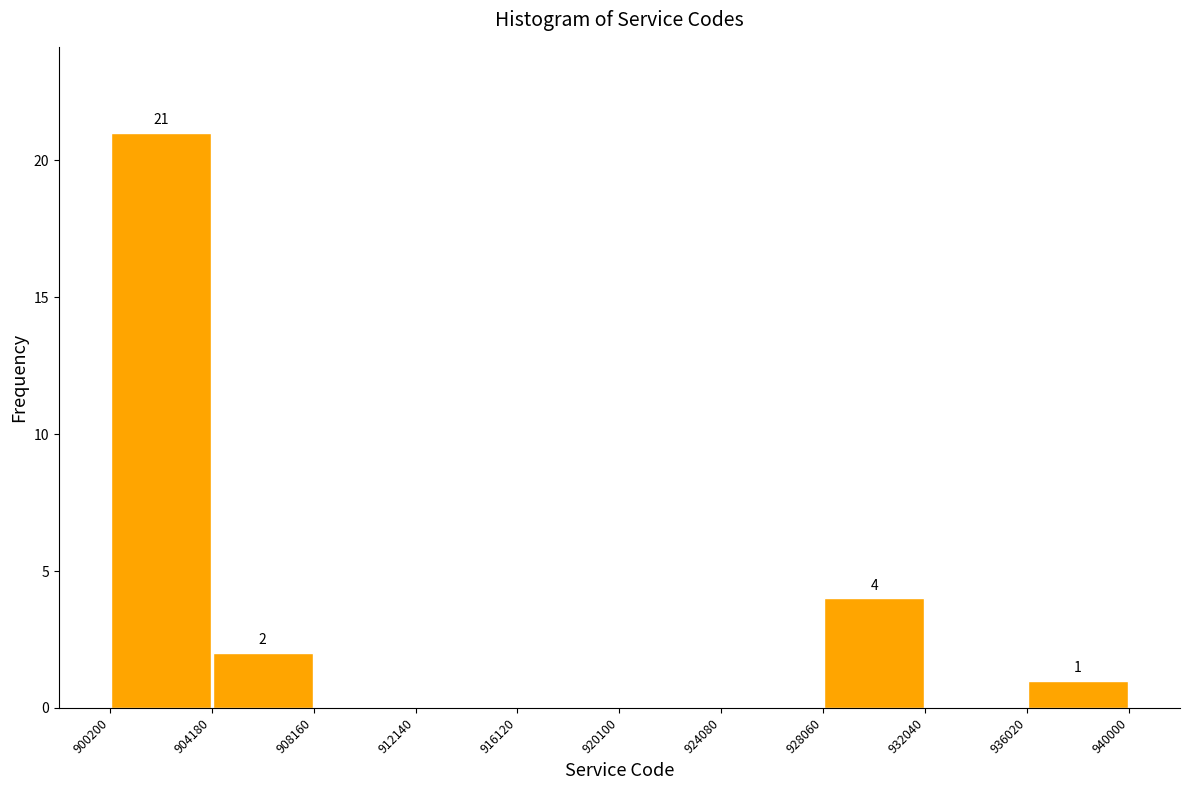

Which range on the x-axis has the tallest bar?

900200 to 904180